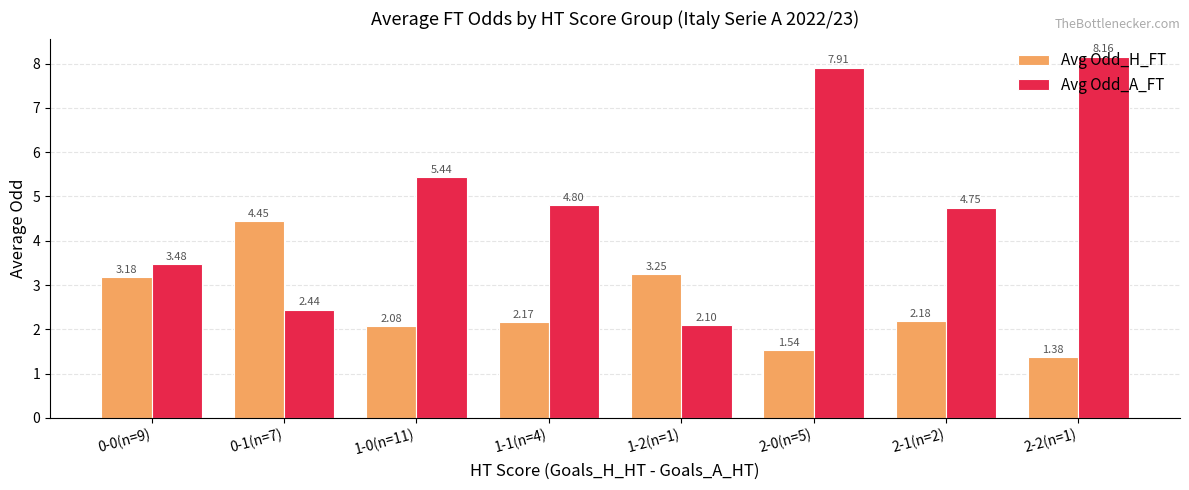

List the series in order of their peak value, highest first.

Avg Odd_A_FT, Avg Odd_H_FT